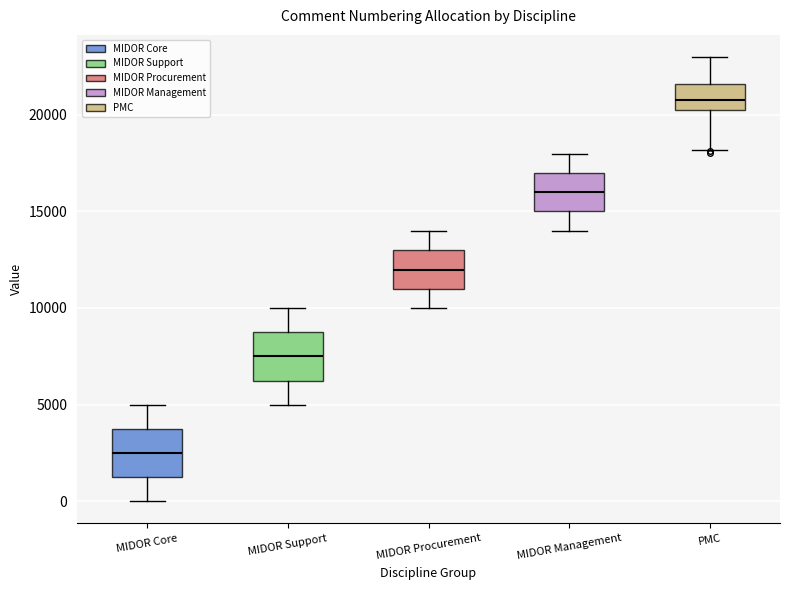

Which box has the lowest median line?

MIDOR Core